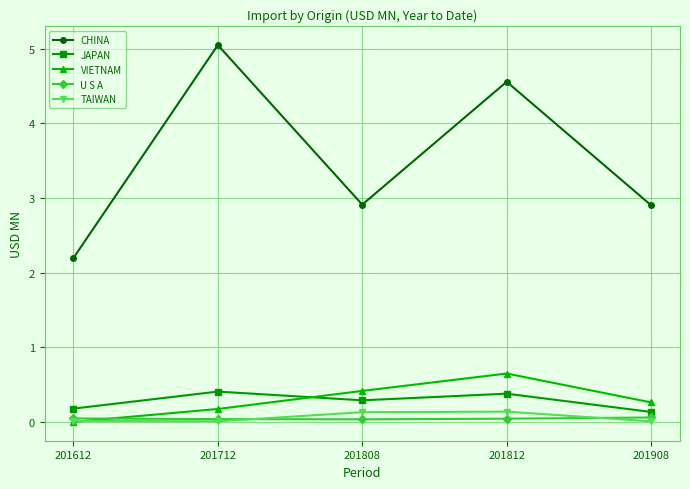

Which series changed the most between 201712 and 201808?

CHINA